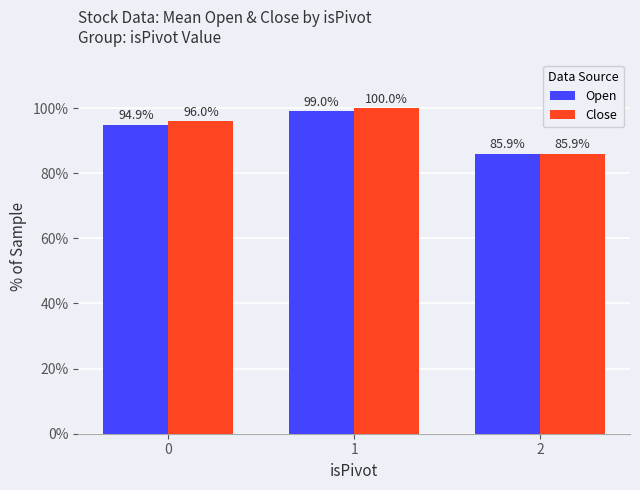

List the labels in order of Open value, largest first.

1, 0, 2